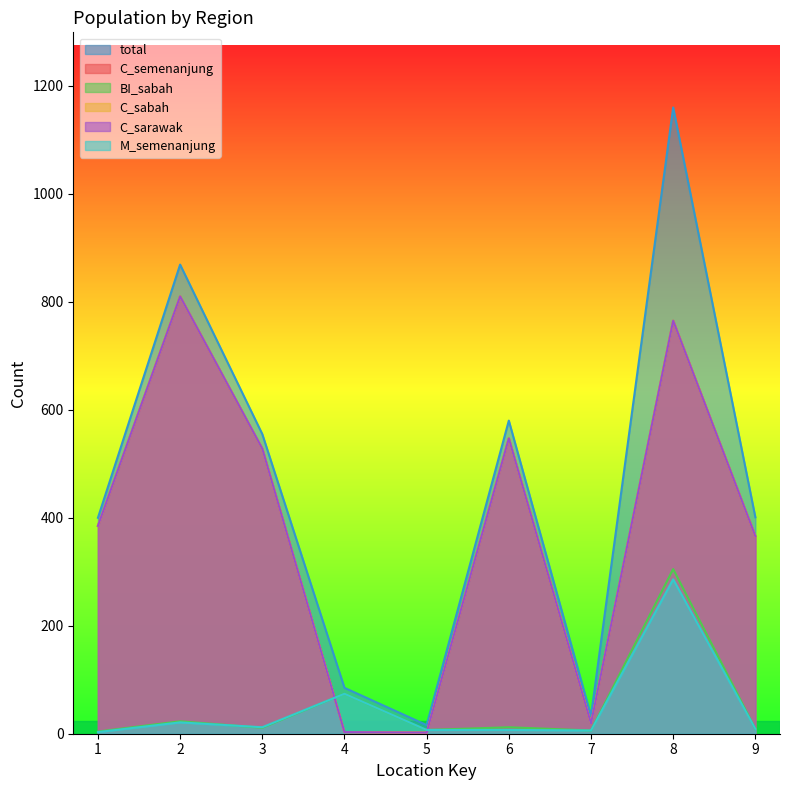

Rank the categories by BI_sabah value from highest to lowest.

8, 4, 2, 6, 3, 9, 5, 7, 1